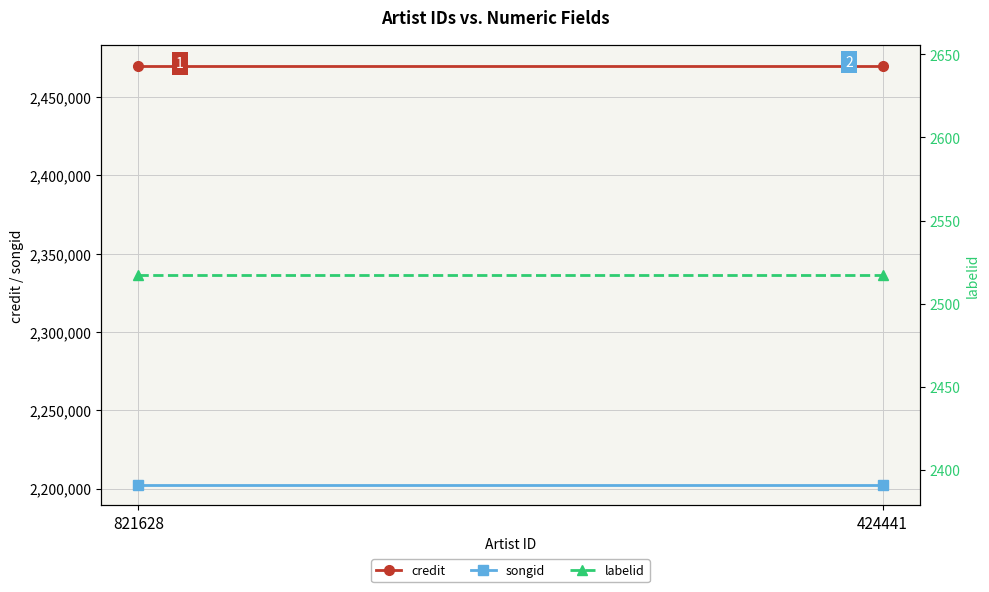

What value does the songid series have at 424441?

2202597